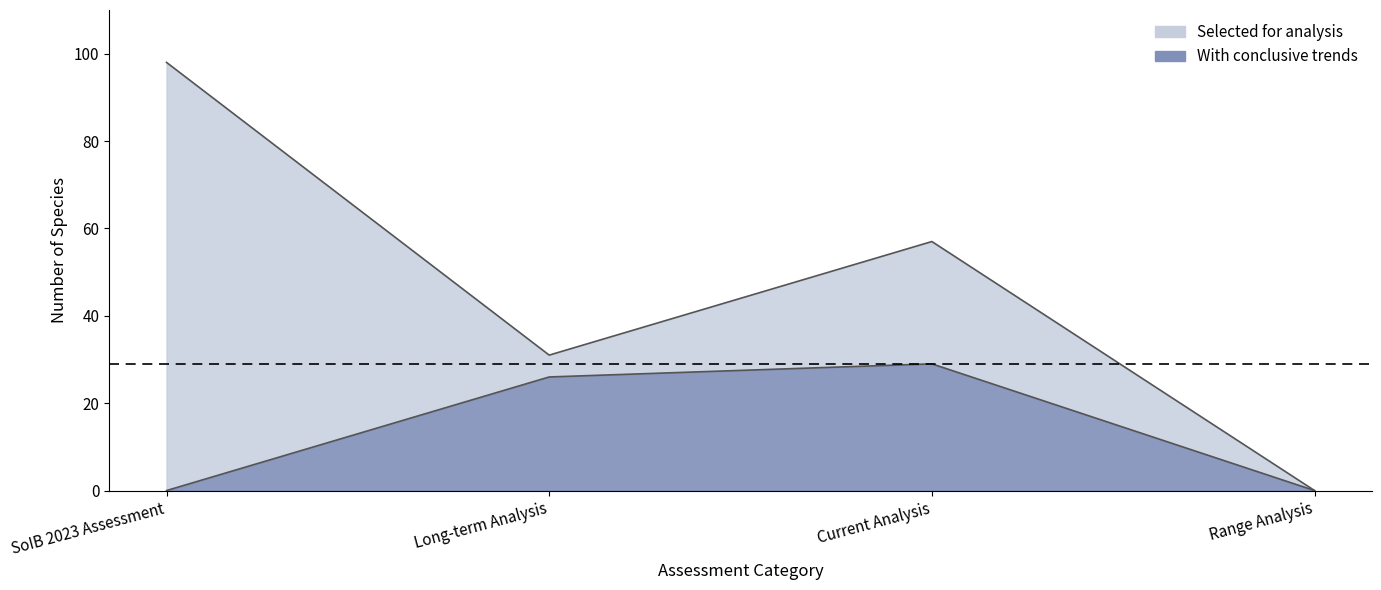

What are all the series names shown in the legend?

Selected for analysis, With conclusive trends